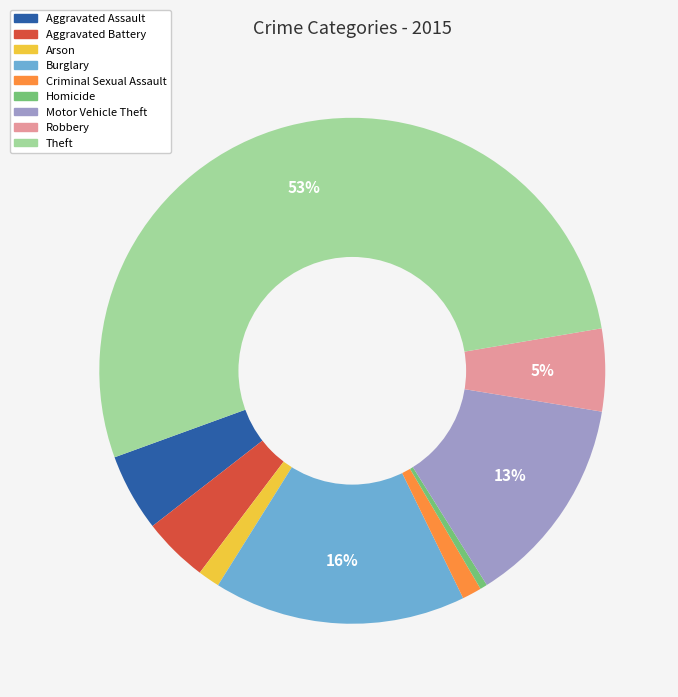

How many segments does this pie chart have?

9